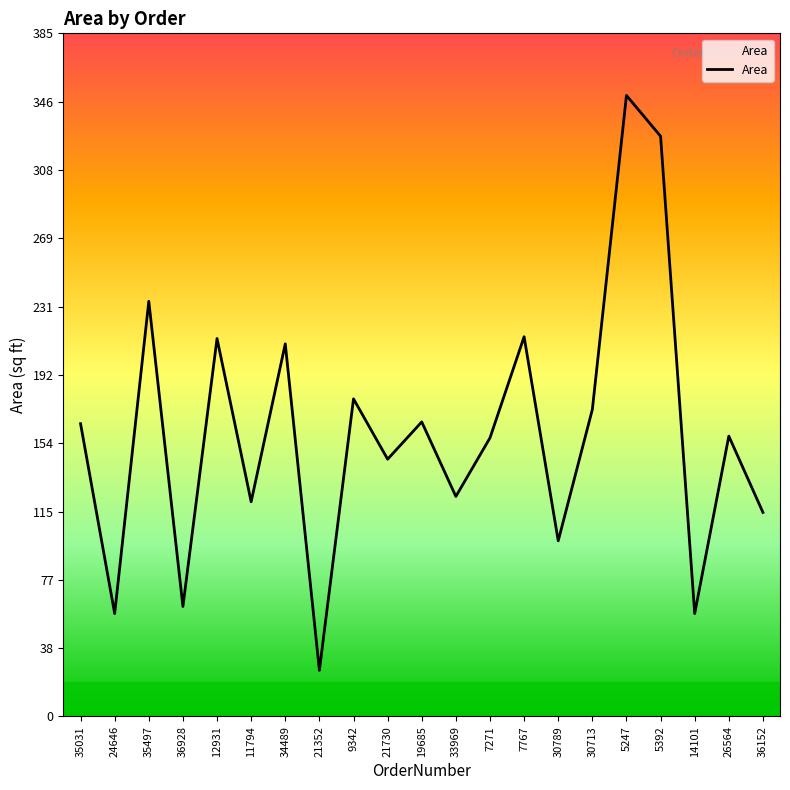

Count the number of data series in this chart.

1